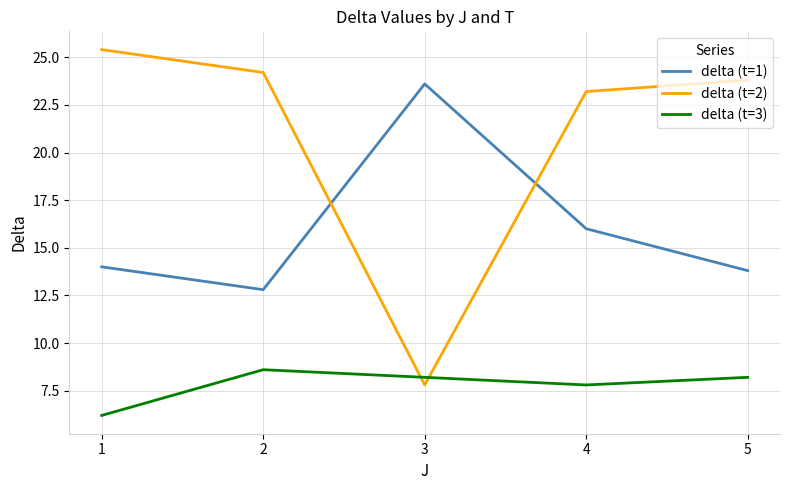

Where do delta (t=2) and delta (t=1) first cross each other?

2 and 3